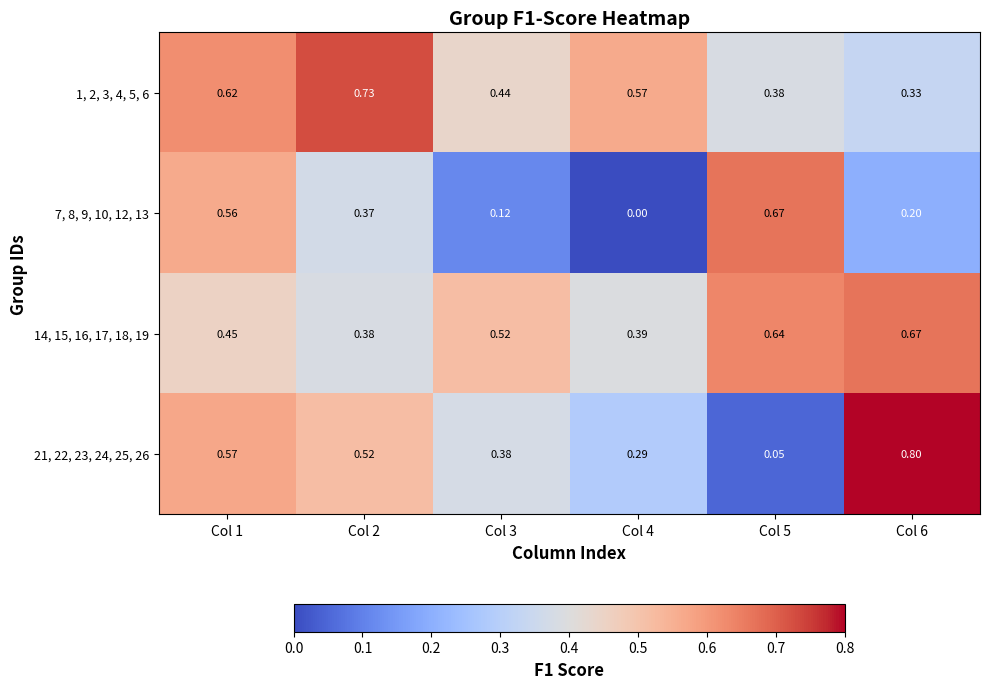

At Col 1, list the series in order from largest to smallest.

1, 2, 3, 4, 5, 6, 21, 22, 23, 24, 25, 26, 7, 8, 9, 10, 12, 13, 14, 15, 16, 17, 18, 19